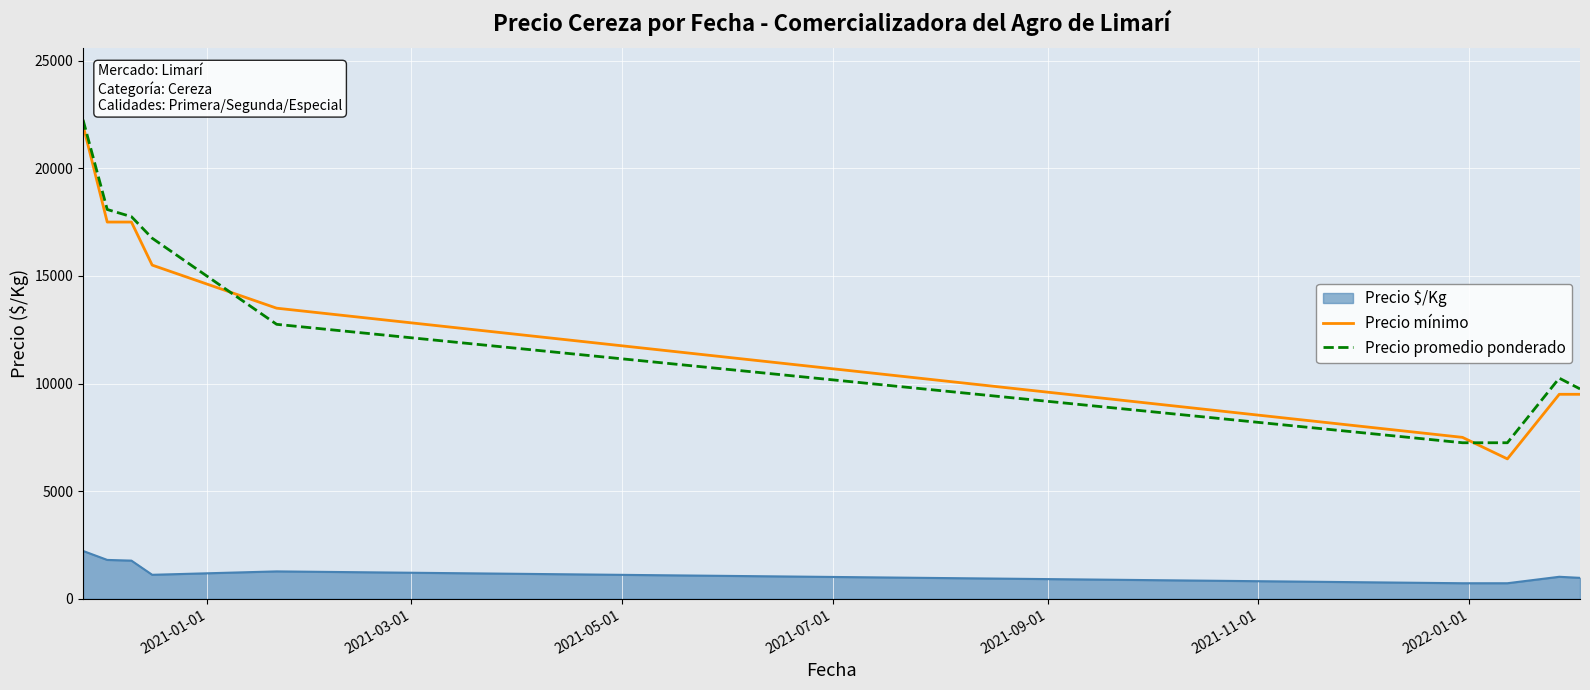

List the series in order of their peak value, highest first.

Precio promedio ponderado, Precio mínimo, Precio $/Kg